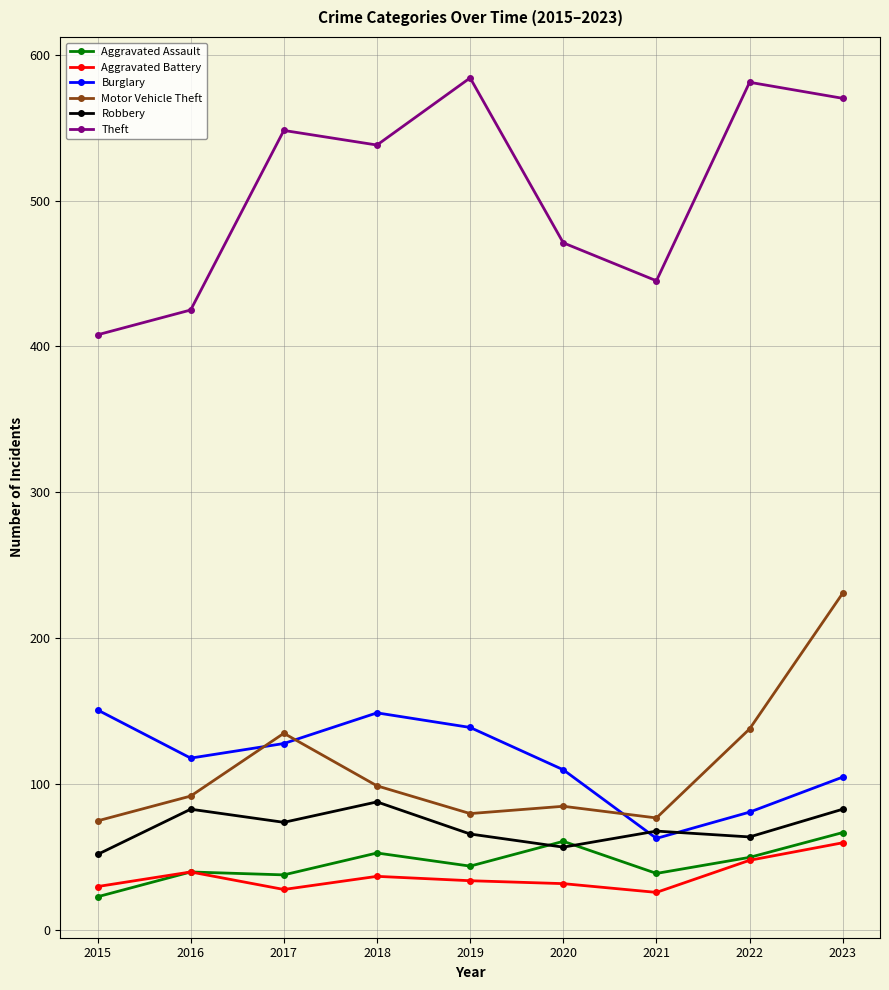

What is the difference between the Burglary values at 2020 and 2017?

18